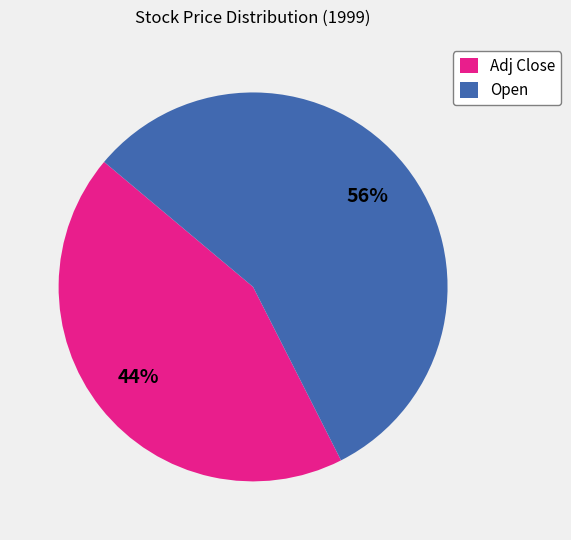

Is it true that Adj Close is 58% of the pie?

False